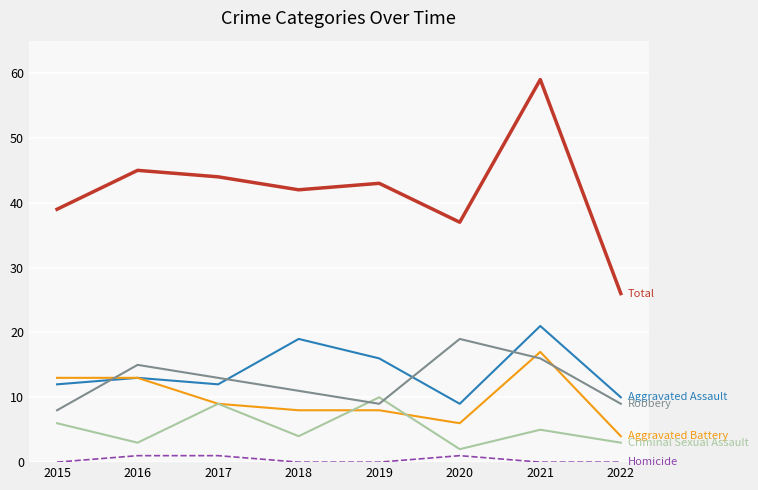

What is the spread (max minus min) of values at 2018?

42